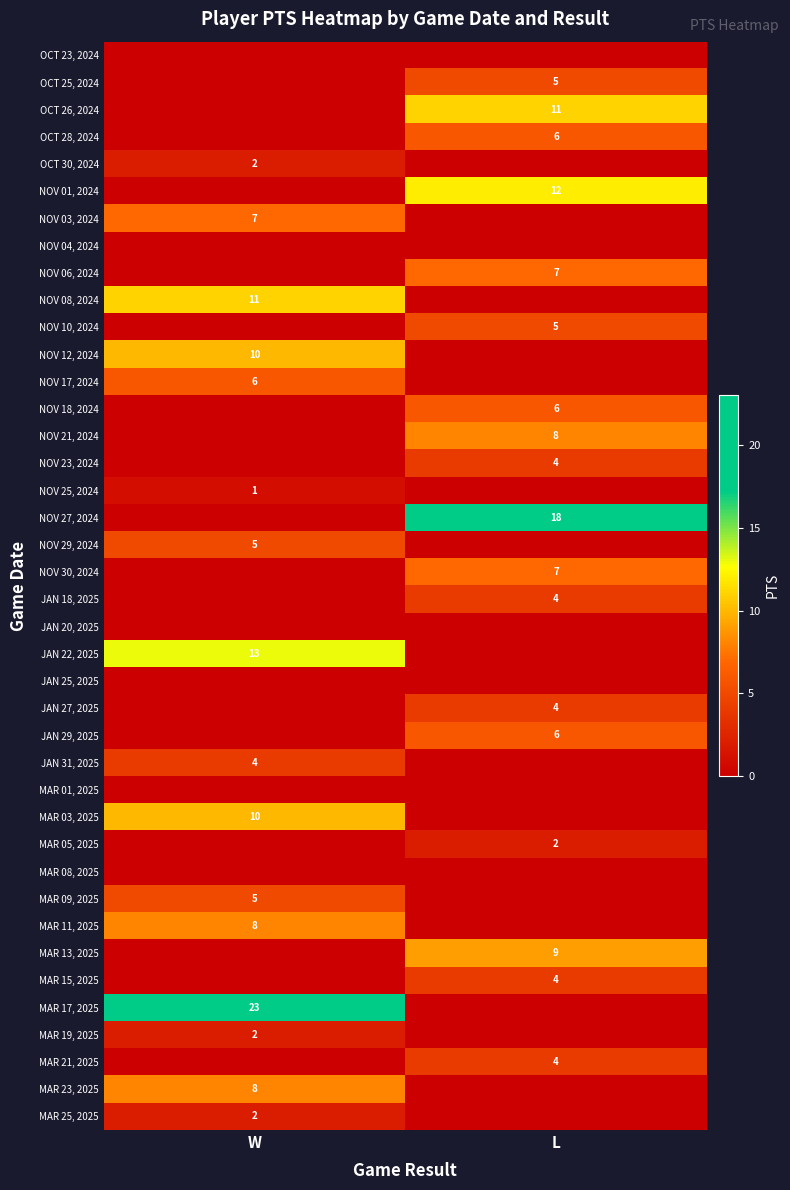

Is it true that JAN 27, 2025 equals 4 at L?

True